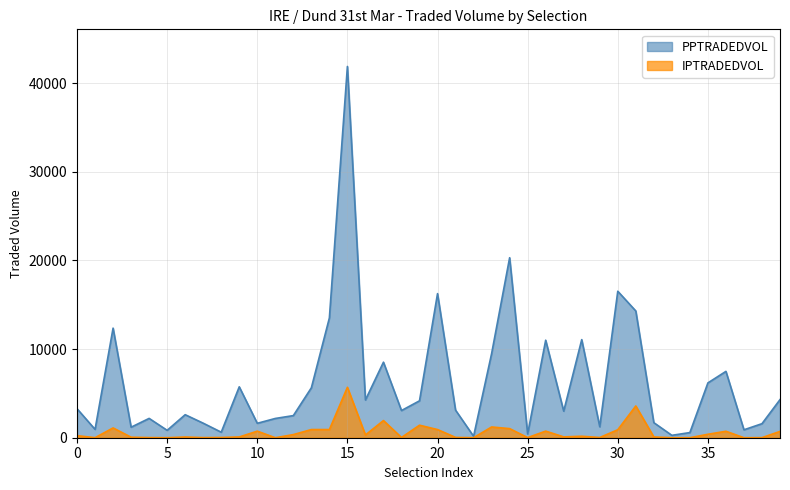

Which series has the widest spread of values?

PPTRADEDVOL